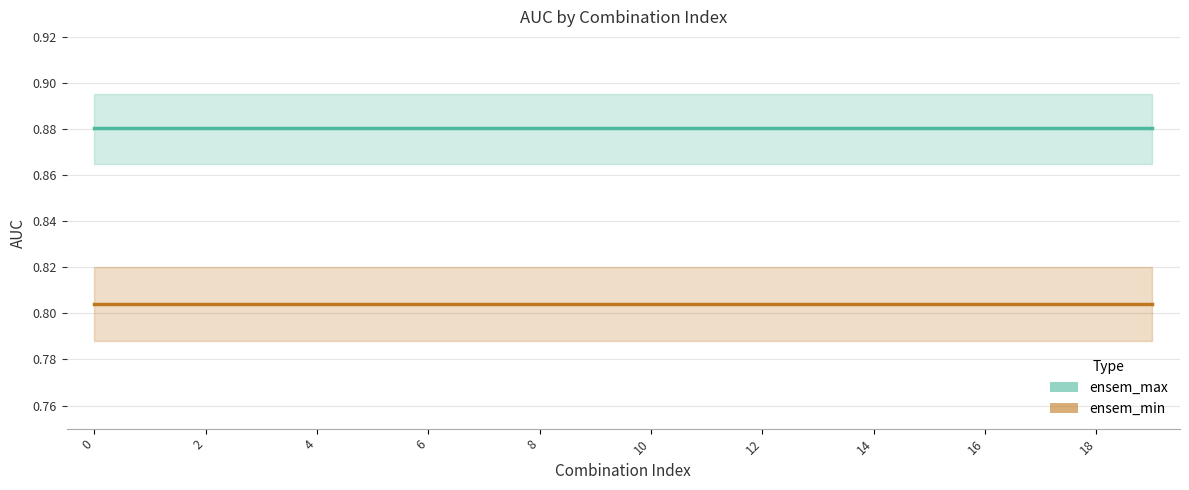

What is the average value of the ensem_max line series?

0.9